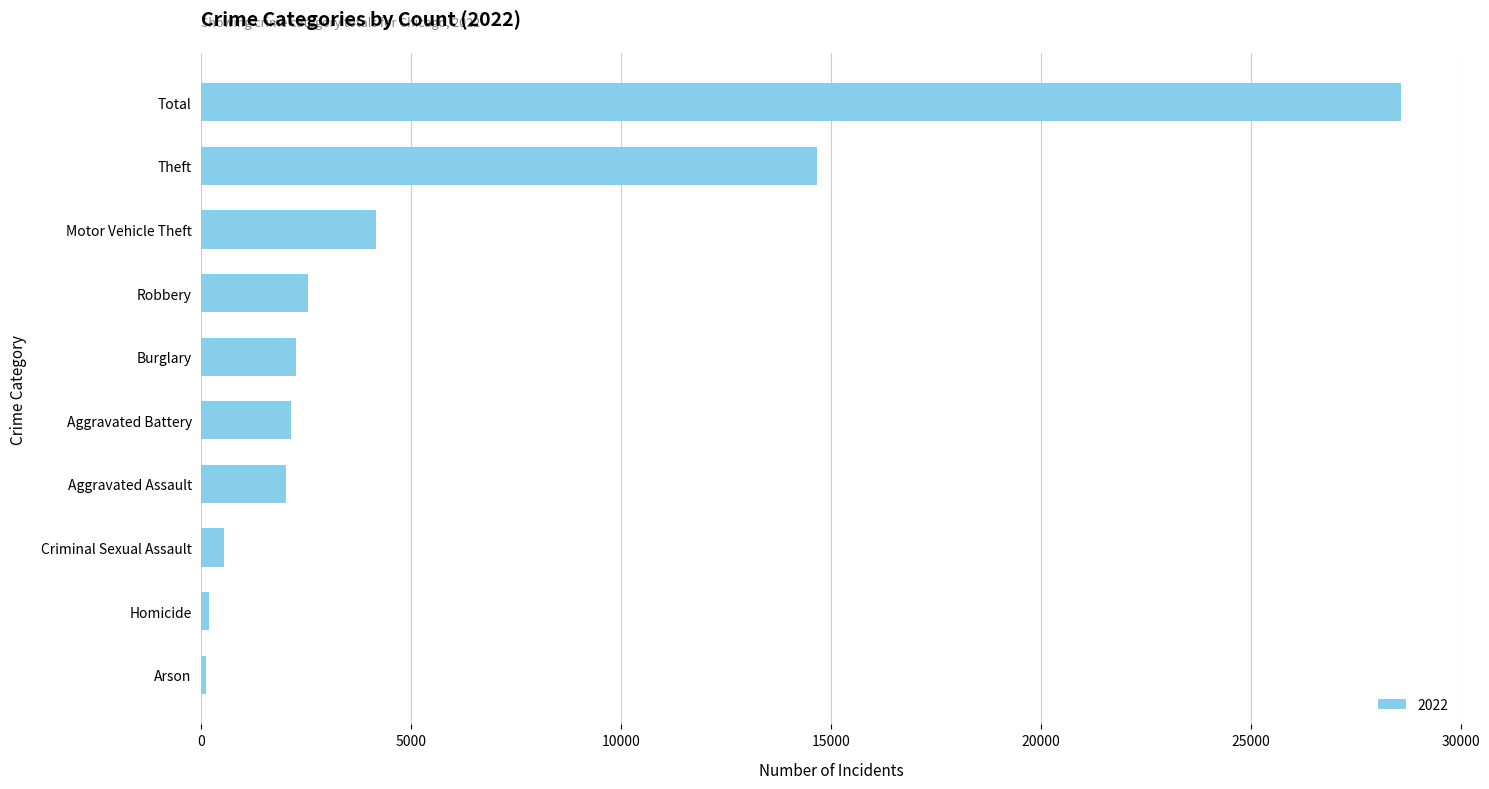

What is the change in value from Theft to Total?

+13912